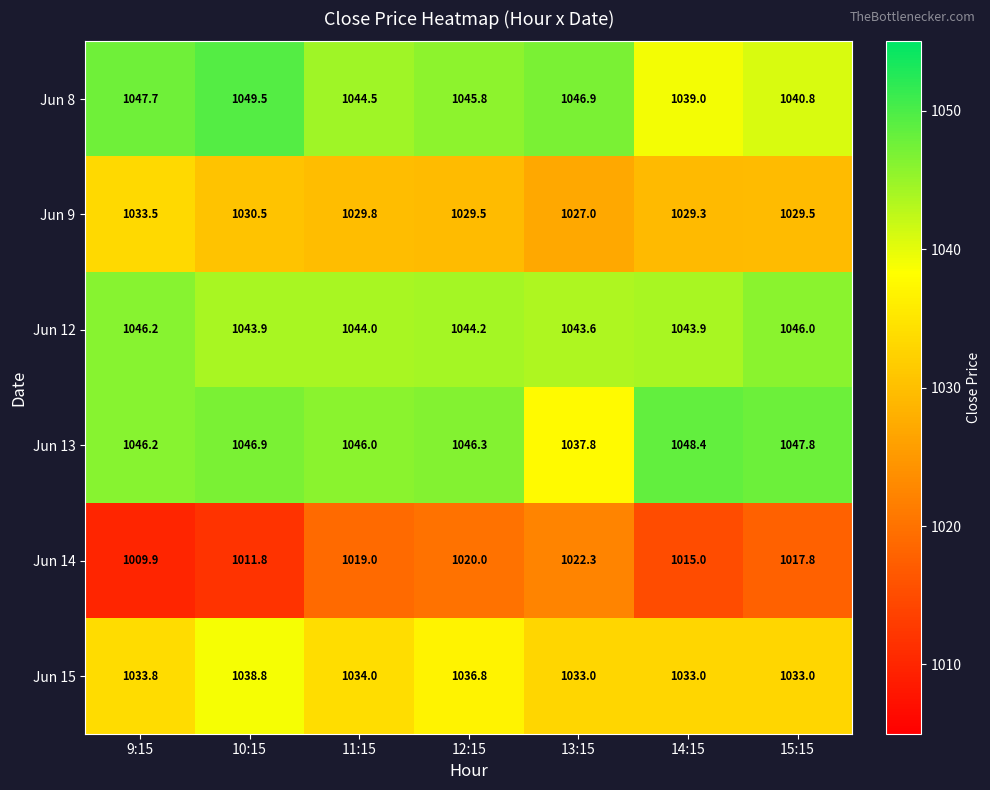

What is the greatest value displayed?

1049.5